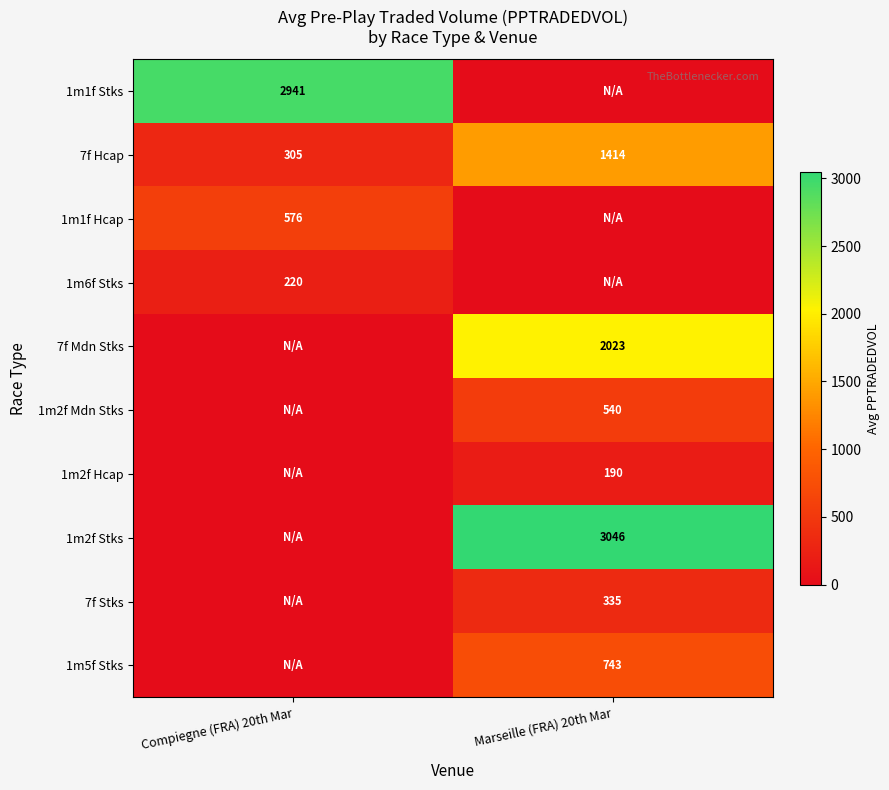

Is it true that 7f Hcap equals 1414 at Marseille (FRA) 20th Mar?

True